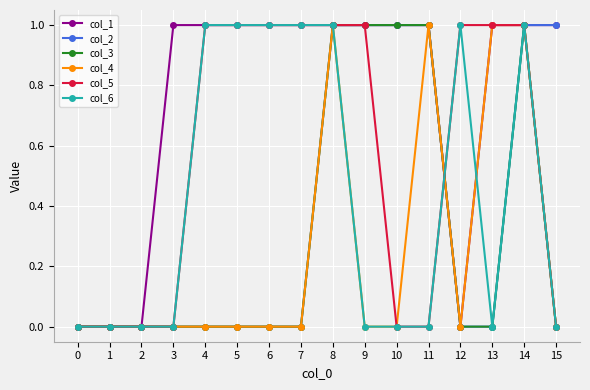

What are all the series names shown in the legend?

col_1, col_2, col_3, col_4, col_5, col_6